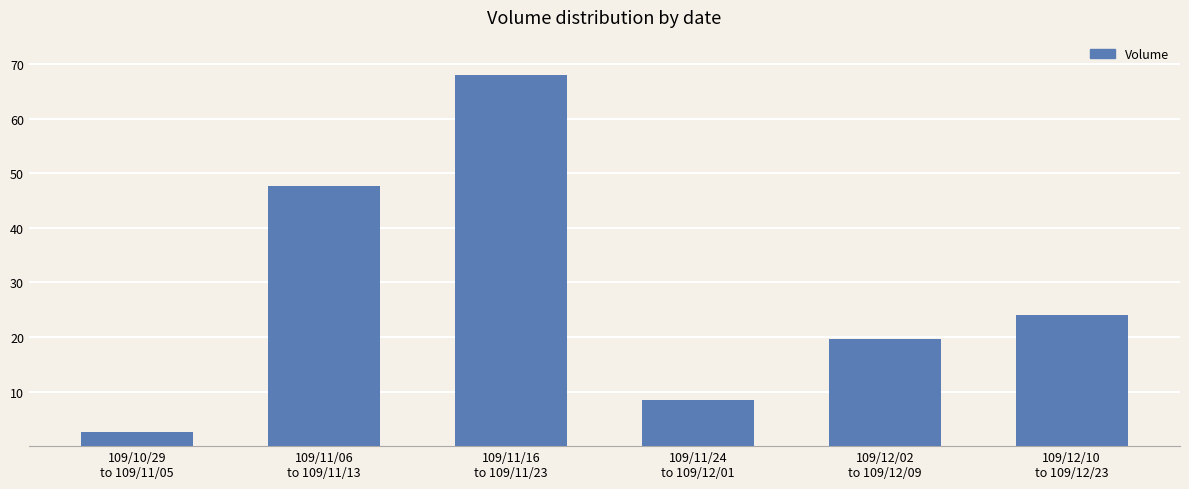

What is the difference between the second highest and minimum values?

45.2